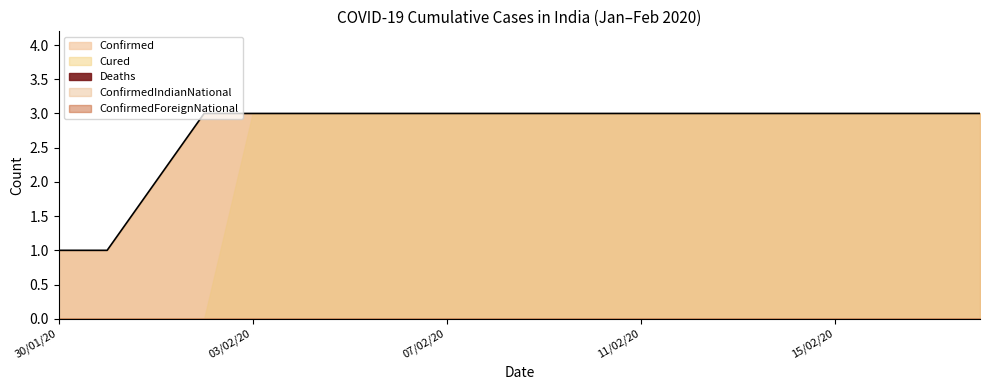

Reading left to right, list all the values displayed in this chart.

Confirmed: 1	1	2	3	3	3	3	3	3	3	3	3	3	3	3	3	3	3	3	3
Cured: 0	0	0	0	0	0	0	0	0	0	0	0	0	0	0	0	0	0	0	0
Deaths: 0	0	0	0	0	0	0	0	0	0	0	0	0	0	0	0	0	0	0	0
ConfirmedIndianNational: 1	1	2	3	3	3	3	3	3	3	3	3	3	3	3	3	3	3	3	3
ConfirmedForeignNational: 0	0	0	0	0	0	0	0	0	0	0	0	0	0	0	0	0	0	0	0